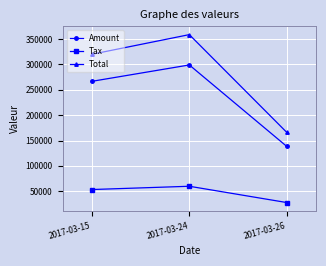

At which category does the chart reach its minimum across all series?

2017-03-26